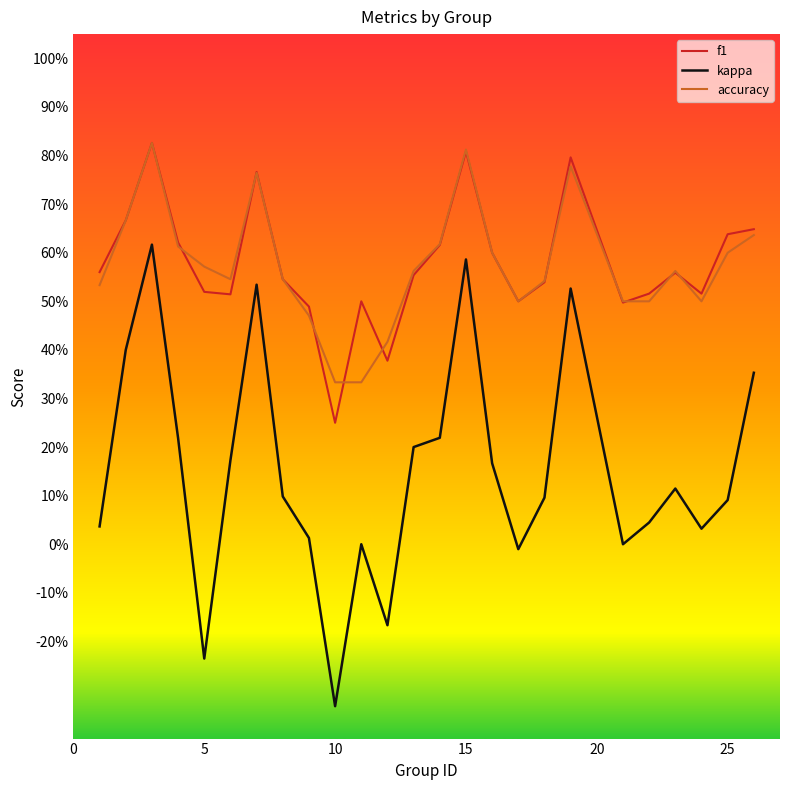

What is the difference between the maximum and minimum values in the accuracy series?

0.5